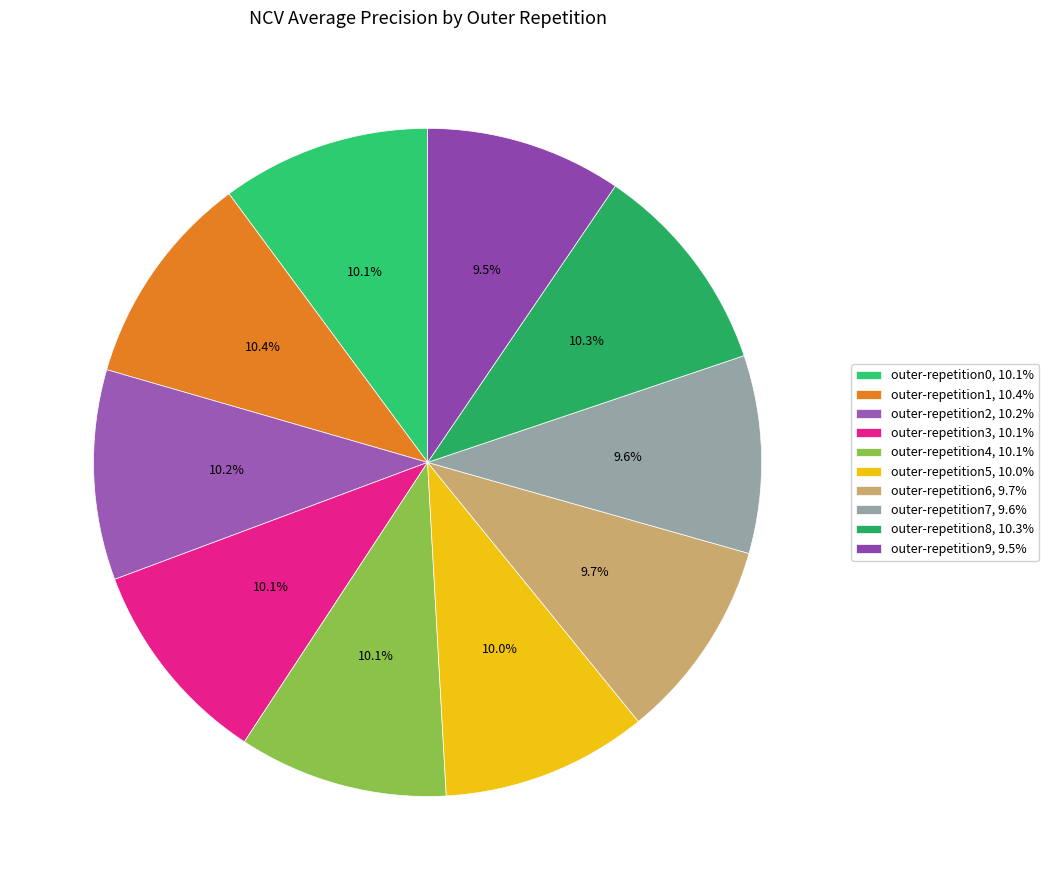

What percentage is NOT represented by outer-repetition1?

89.6%